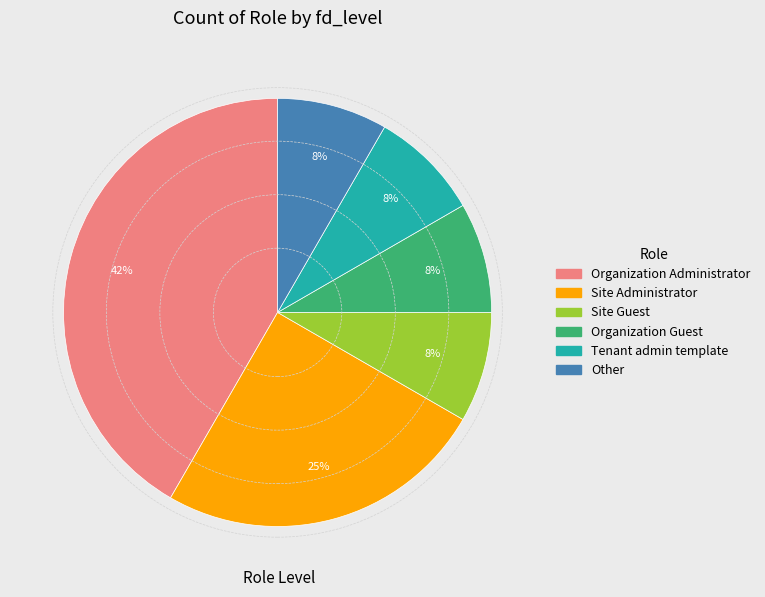

Is there a majority slice in this chart?

No